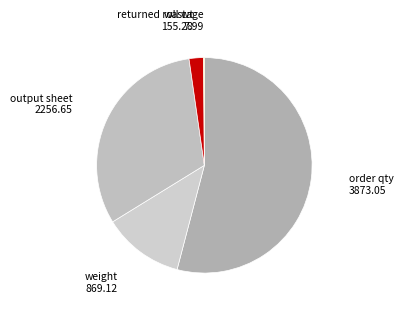

Combined, do weight and returned roll wt account for over 50%?

No